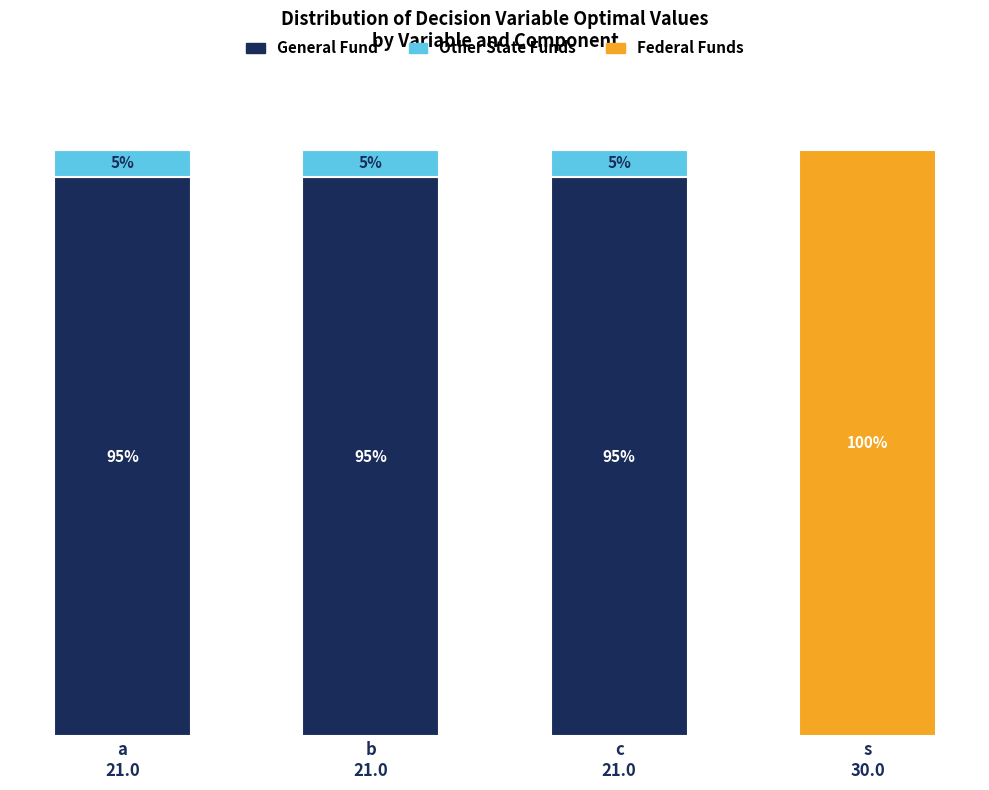

List the series in order of their overall mean, lowest first.

Other State Funds, Federal Funds, General Fund